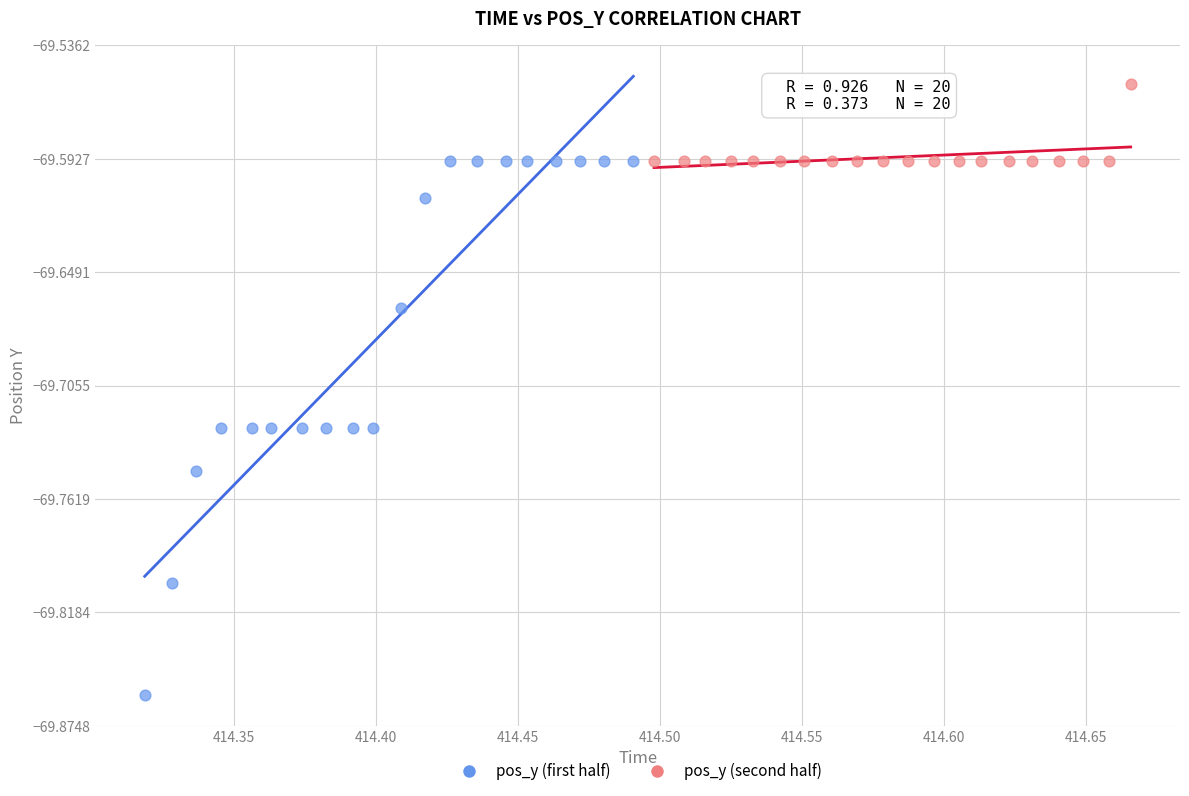

Which series has the widest spread of Y values?

pos_y (first half)